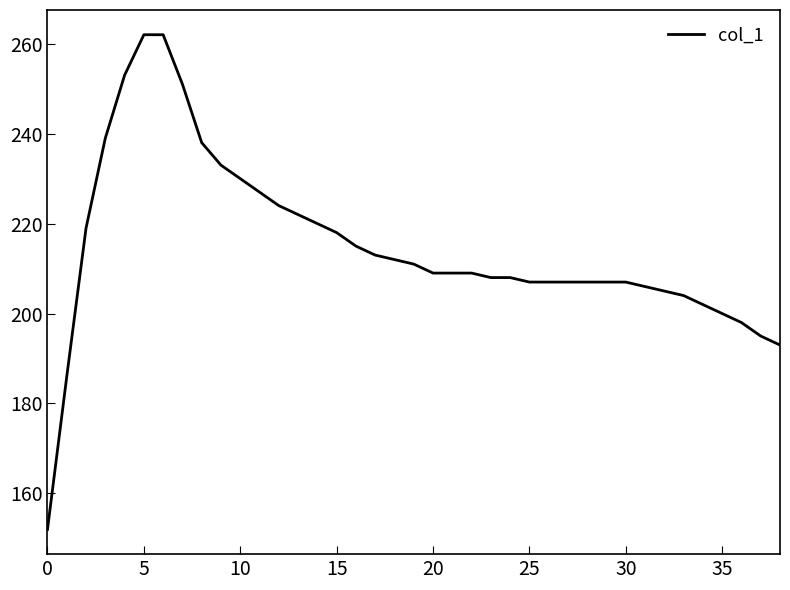

What is the maximum value shown in the chart?

262